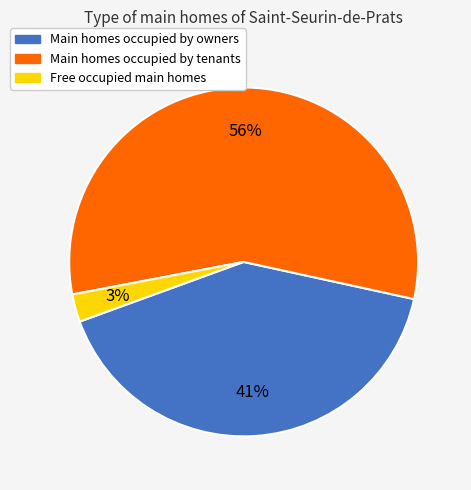

To the nearest percent, what is the average slice percentage?

33%